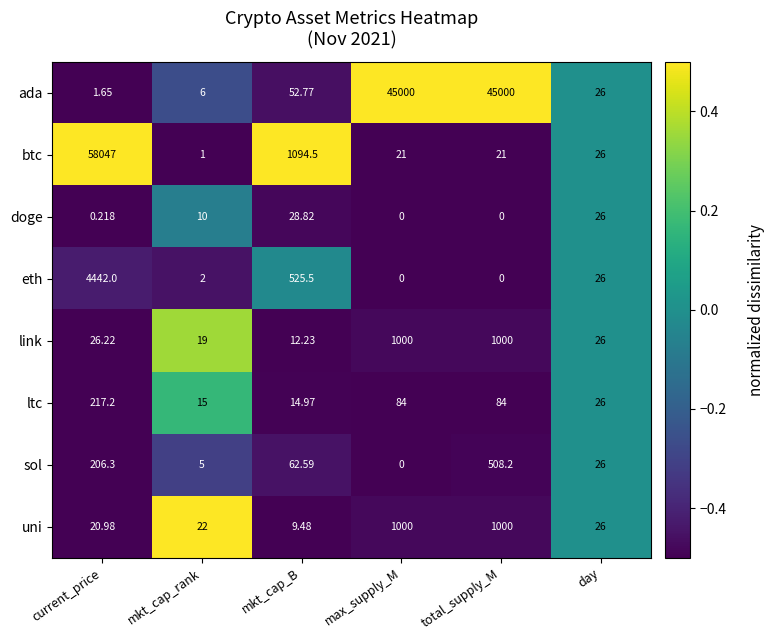

At mkt_cap_B, list the series in order from largest to smallest.

btc, eth, sol, ada, doge, ltc, link, uni